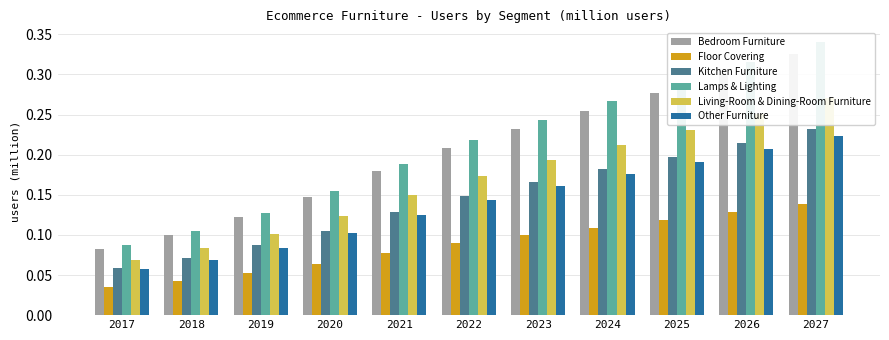

What is the difference between the Living-Room & Dining-Room Furniture values at 2022 and 2017?

0.1